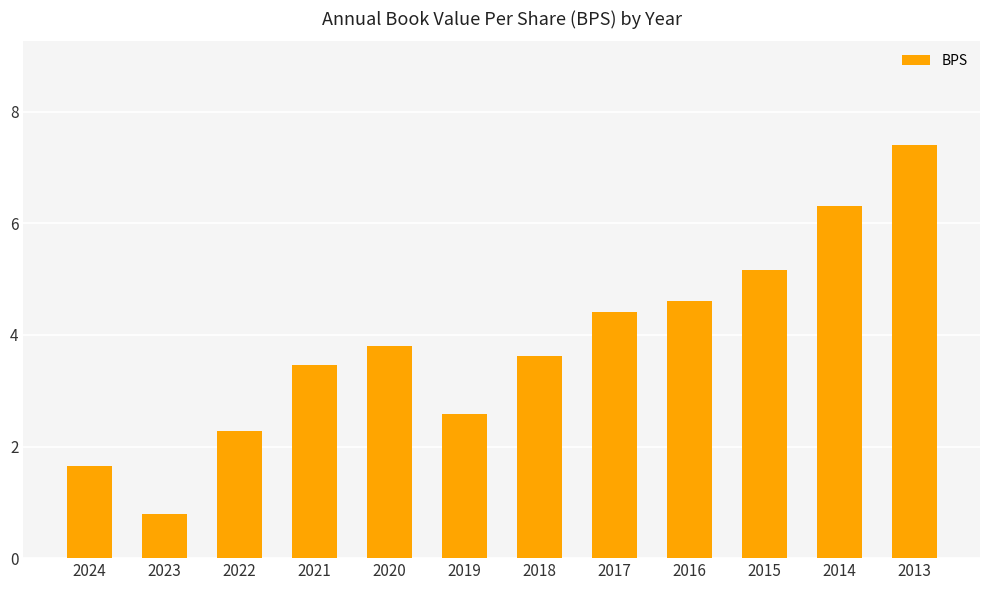

Reading left to right, extract all data points from this chart.

2024=1.7	2023=0.8	2022=2.3	2021=3.5	2020=3.8	2019=2.6	2018=3.6	2017=4.4	2016=4.6	2015=5.2	2014=6.3	2013=7.4